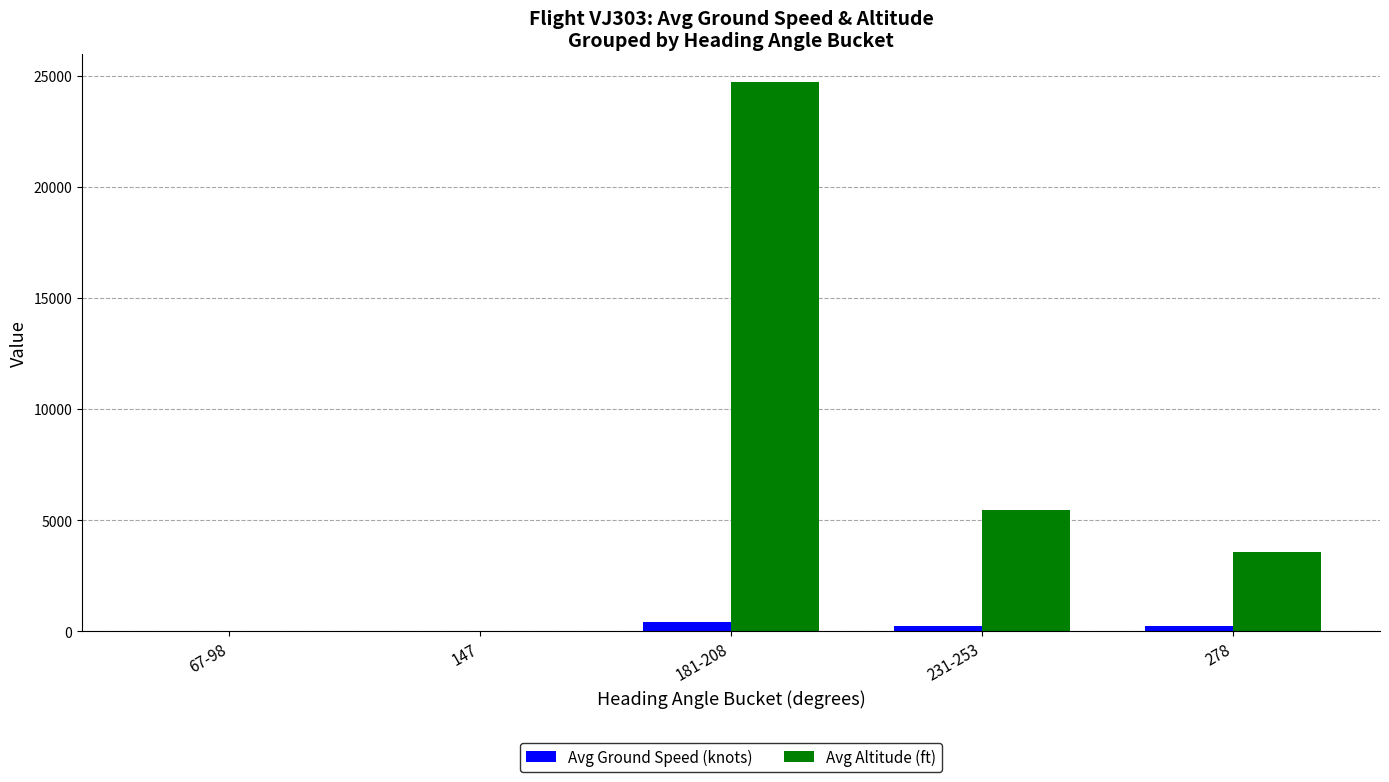

Where is Avg Altitude (ft) nearest to the value 12366?

231-253